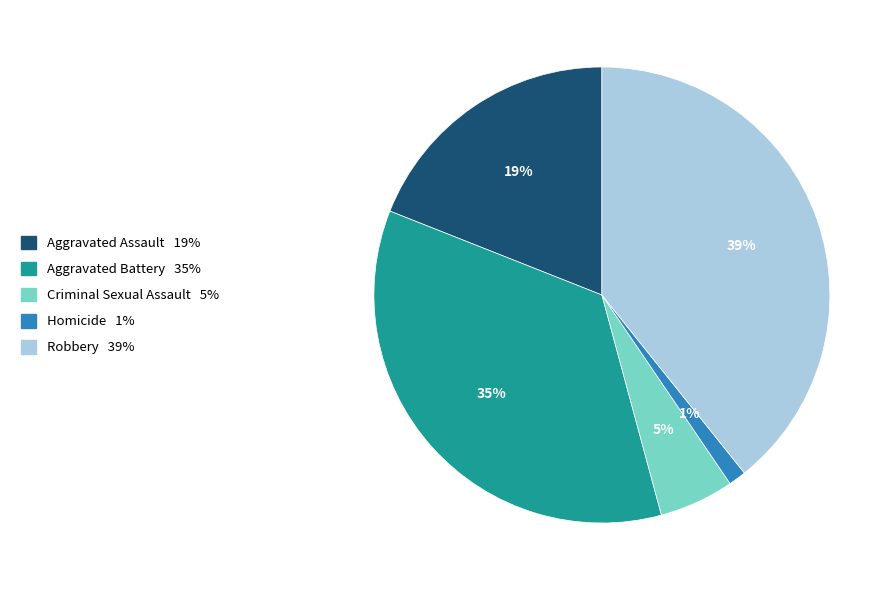

Count the number of slices in the pie.

5